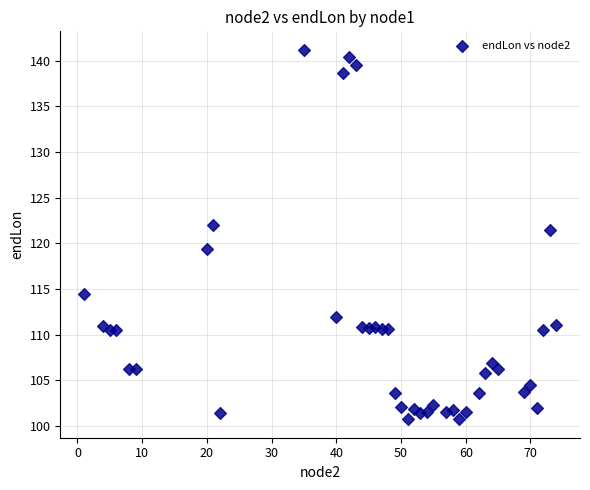

What Y value in the scatter plot is closest to 120?

119.3